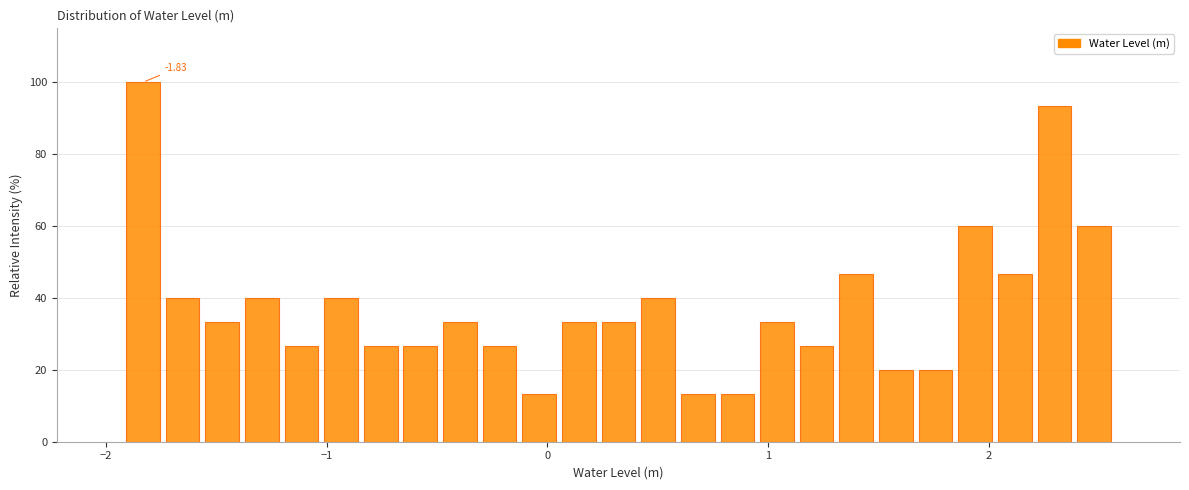

Around what value on the x-axis is the tallest bar? Give the approximate position of its centre, as read against the axis.

-1.8